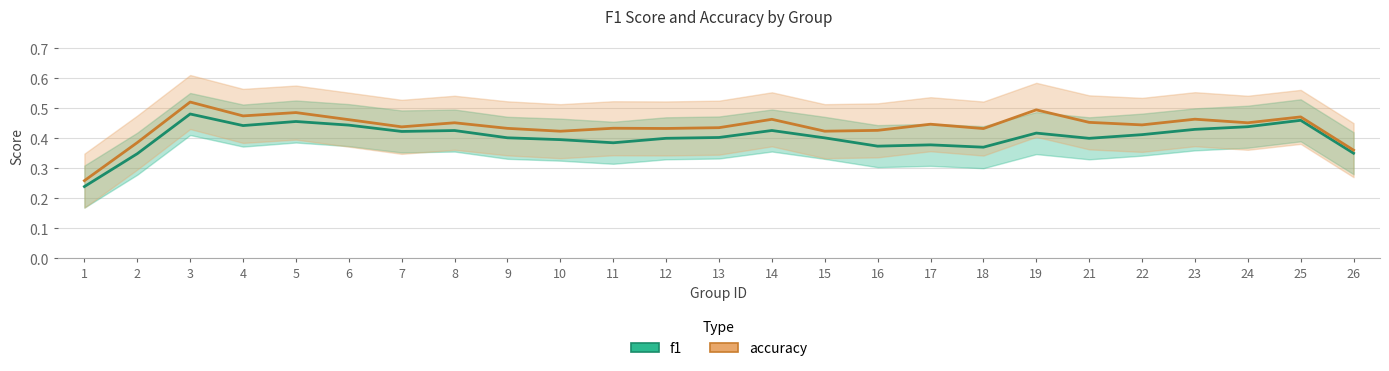

True or false: accuracy has more than 2 points higher than both neighbors.

True